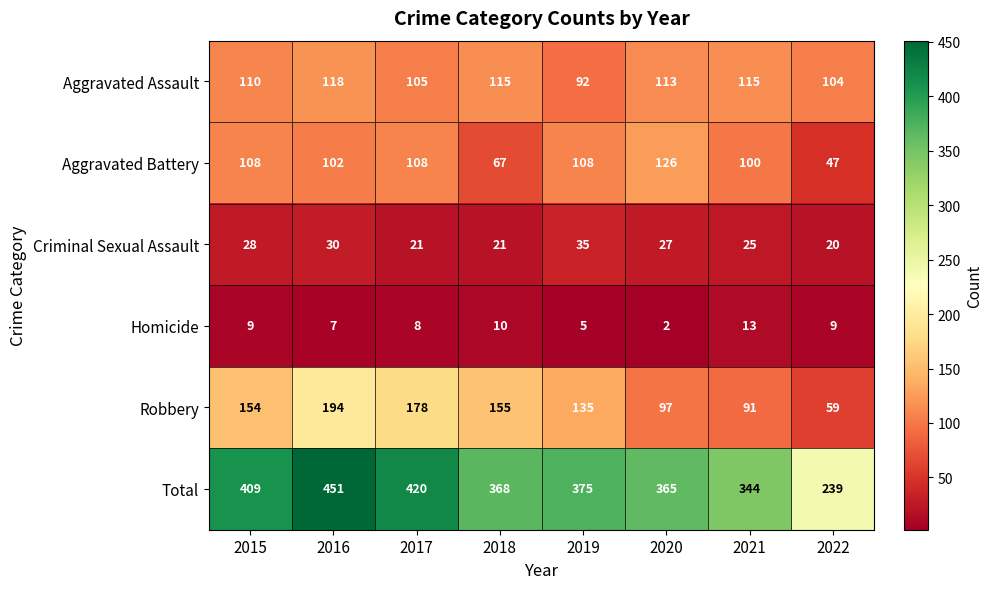

List the series in order of their peak value, lowest first.

Homicide, Criminal Sexual Assault, Aggravated Assault, Aggravated Battery, Robbery, Total